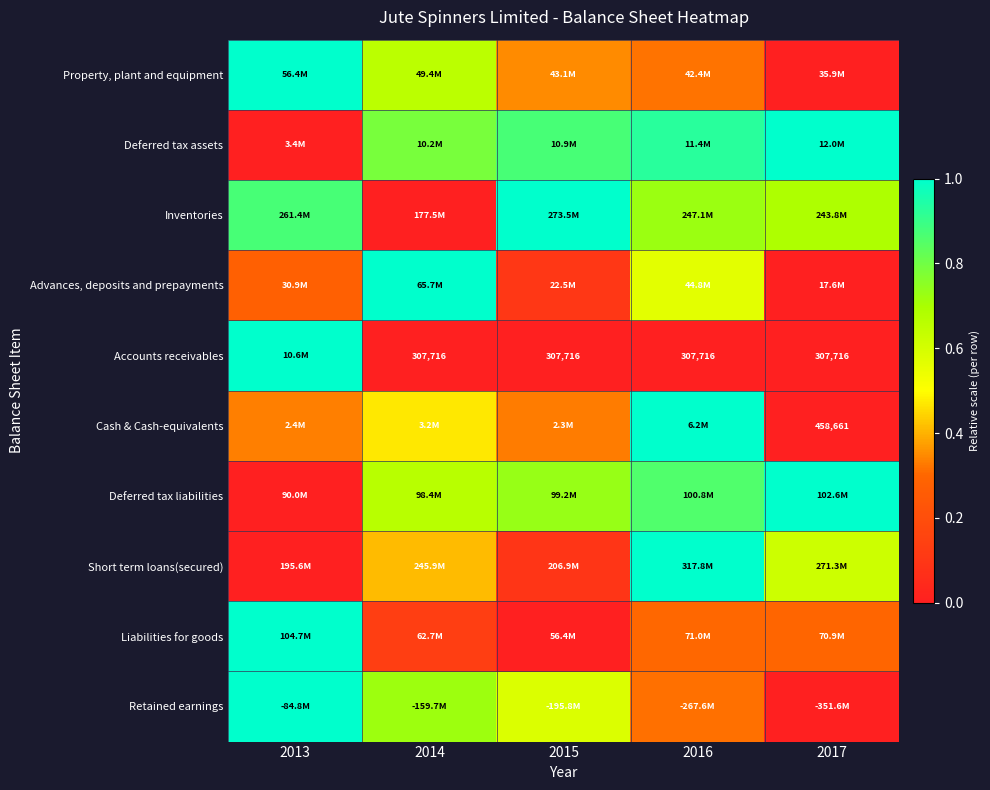

Is the value of Accounts receivables at 2014 greater than the value of Short term loans(secured) at 2013?

No